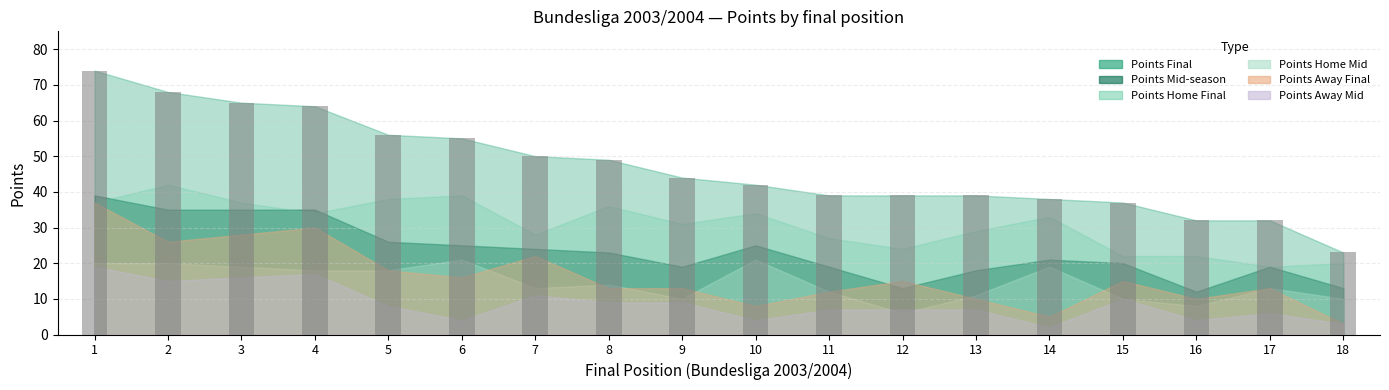

True or false: the data shows 44 at 9.

True